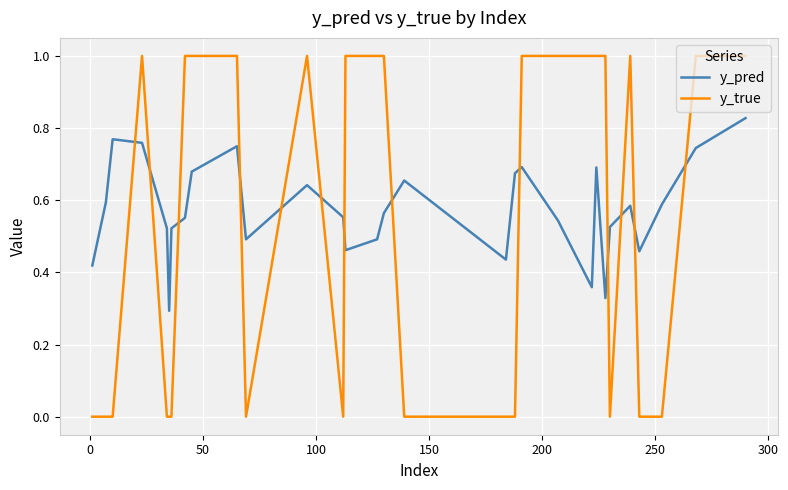

What is the difference between the maximum and minimum values in the y_true series?

1.0